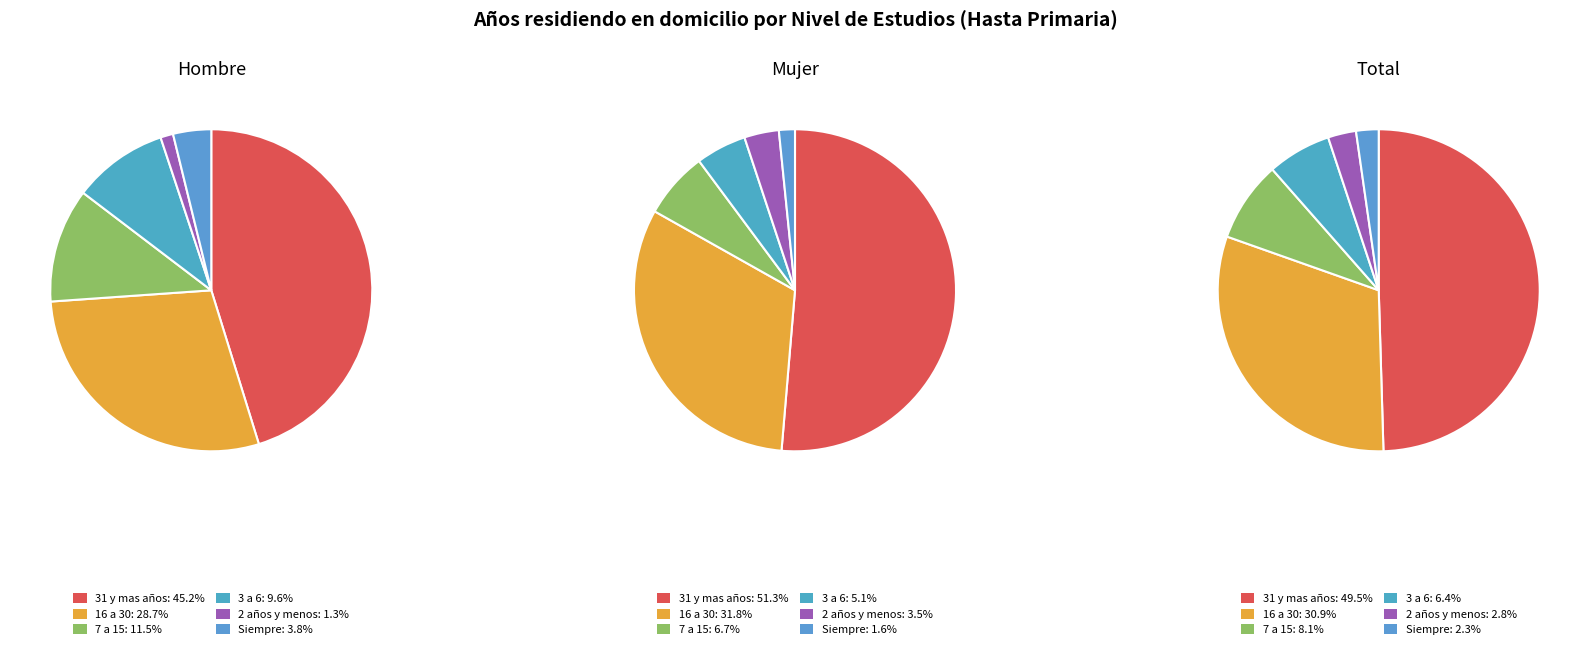

Is it true that 16 a 30 is 29% of the pie?

True